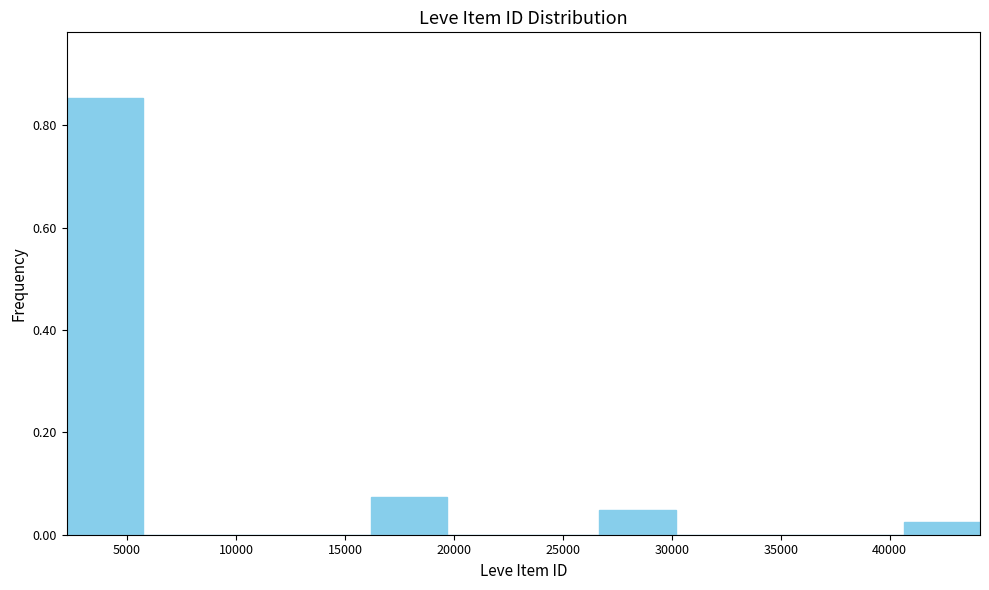

Reading left to right, list every bar in this chart as the range it spans on the x-axis followed by its height. Neither the bar edges nor the heights are printed on the chart, so give them approximately, as read against the axes.

2000 to 5500: 0.86
5500 to 9000: 0
9000 to 12500: 0
12500 to 16000: 0
16000 to 19500: 0.08
19500 to 23000: 0
23000 to 26500: 0
26500 to 30000: 0.04
30000 to 33500: 0
33500 to 37000: 0
37000 to 40500: 0
40500 to 44000: 0.02